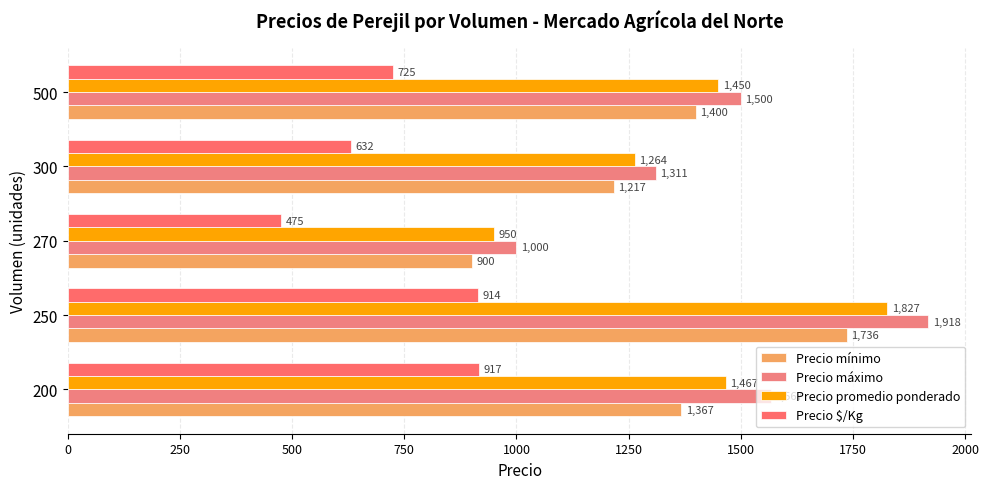

What are all the series names shown in the legend?

Precio mínimo, Precio máximo, Precio promedio ponderado, Precio $/Kg